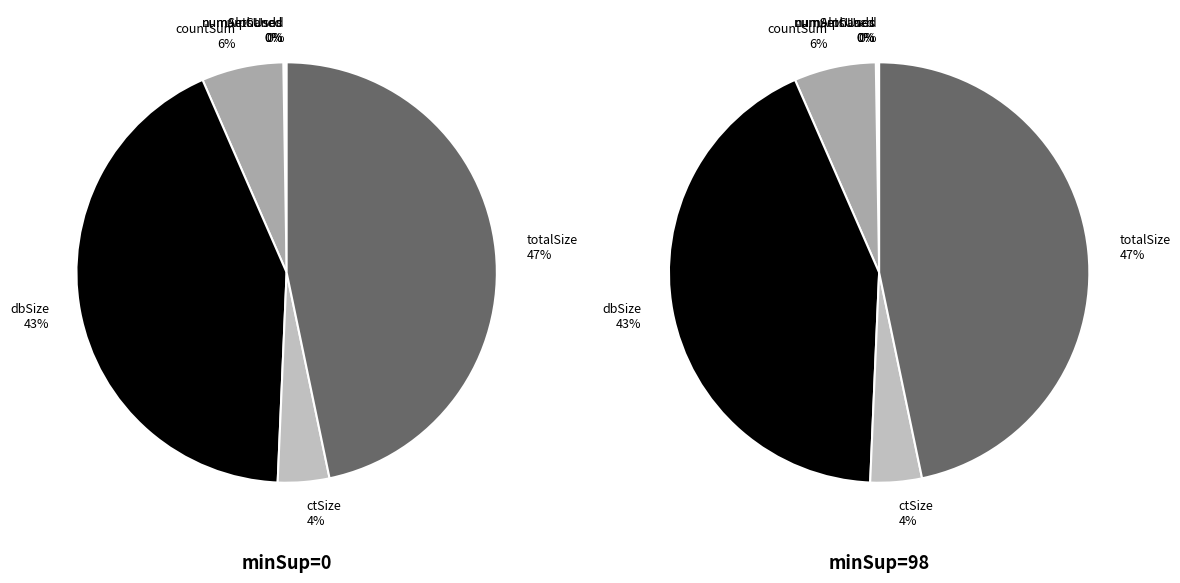

Is it true that numCands is 1% of the pie?

False